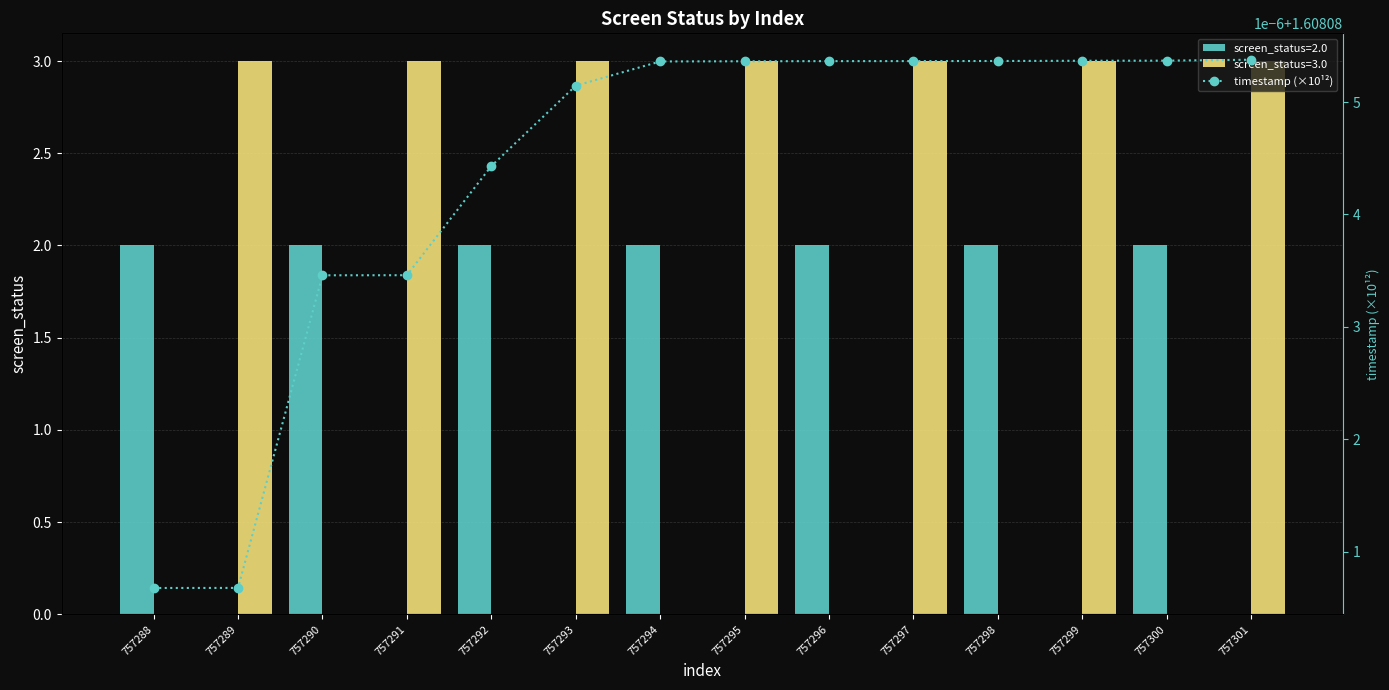

What is the maximum value shown in the chart?

1.6